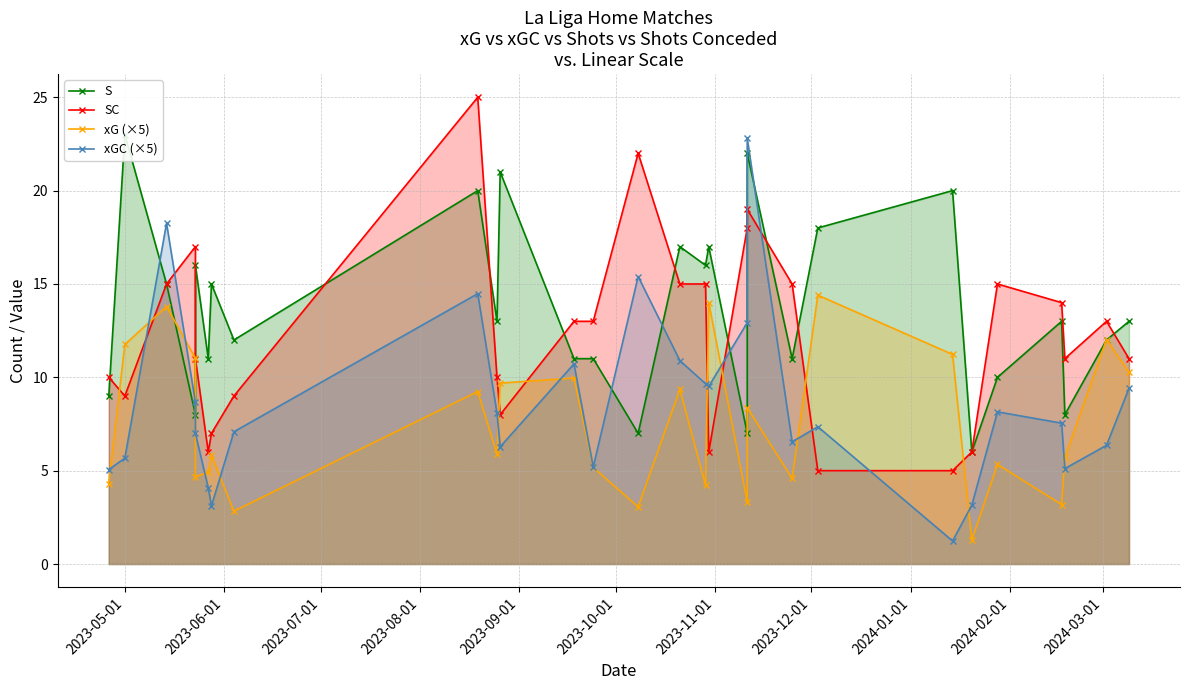

How many interior local peaks does the xGC (×5) series have?

7